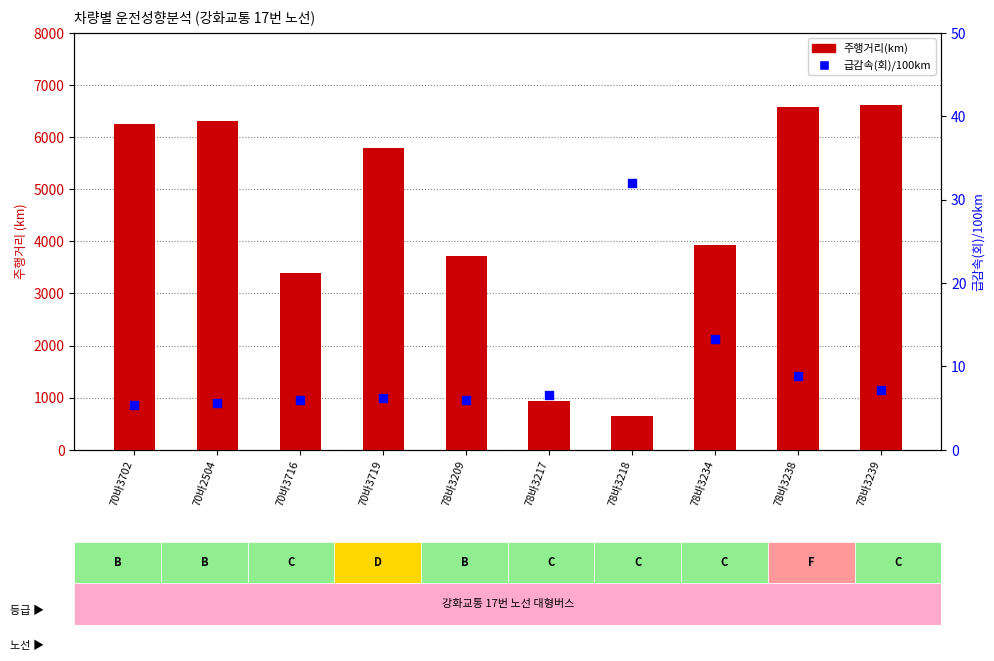

Is the value of 급감속(회)/100km at 78바3217 greater than the value of 주행거리(km) at 78바3238?

No